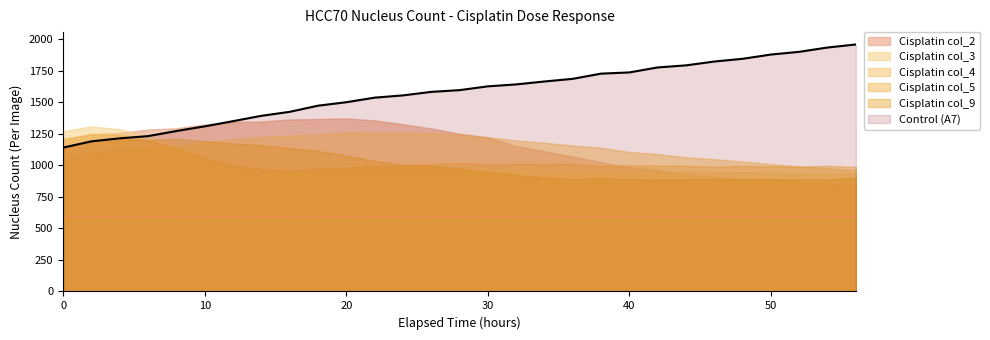

Count the number of categories in the chart.

29